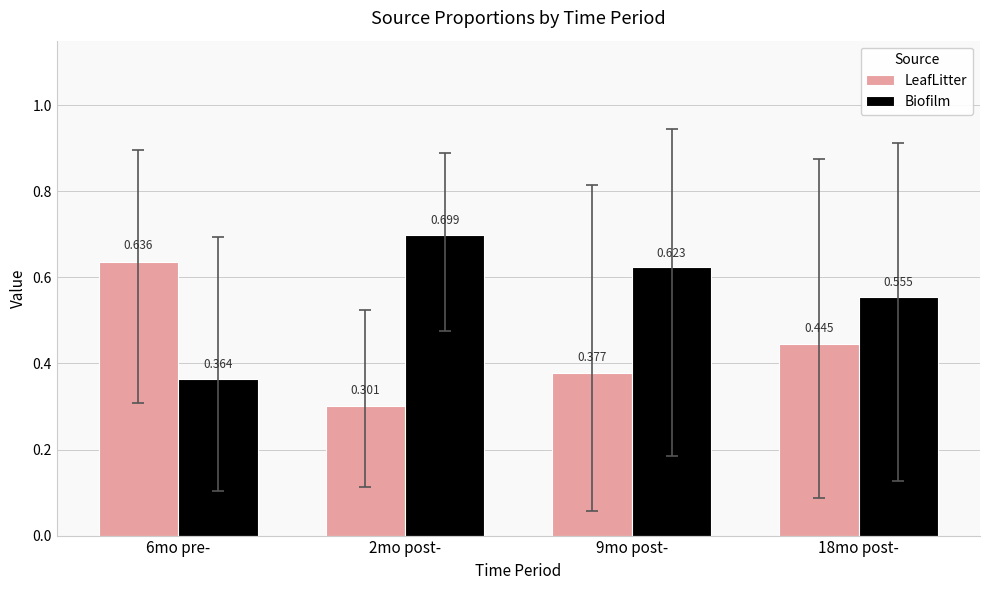

List the series in order of their overall mean, highest first.

Biofilm, LeafLitter